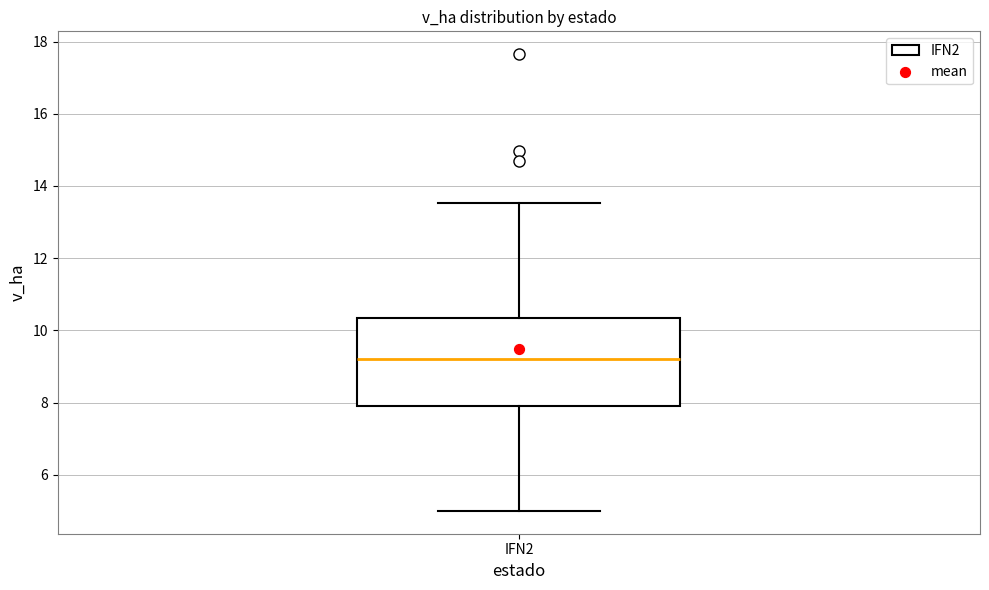

Read this box plot against the y-axis: the position of the median line, the range covered by the box, and the ends of both whiskers. The values are not printed on the chart, so give them approximately, as read against the axis.

median 9.2, box 8.0 to 10.4, whiskers 5.0 to 13.6